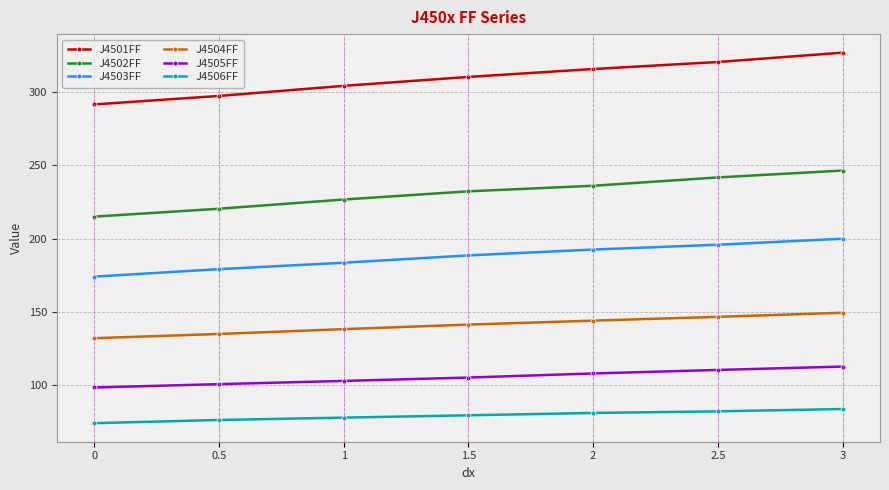

What is the sum of the J4501FF values at 1.5 and 1?

614.9